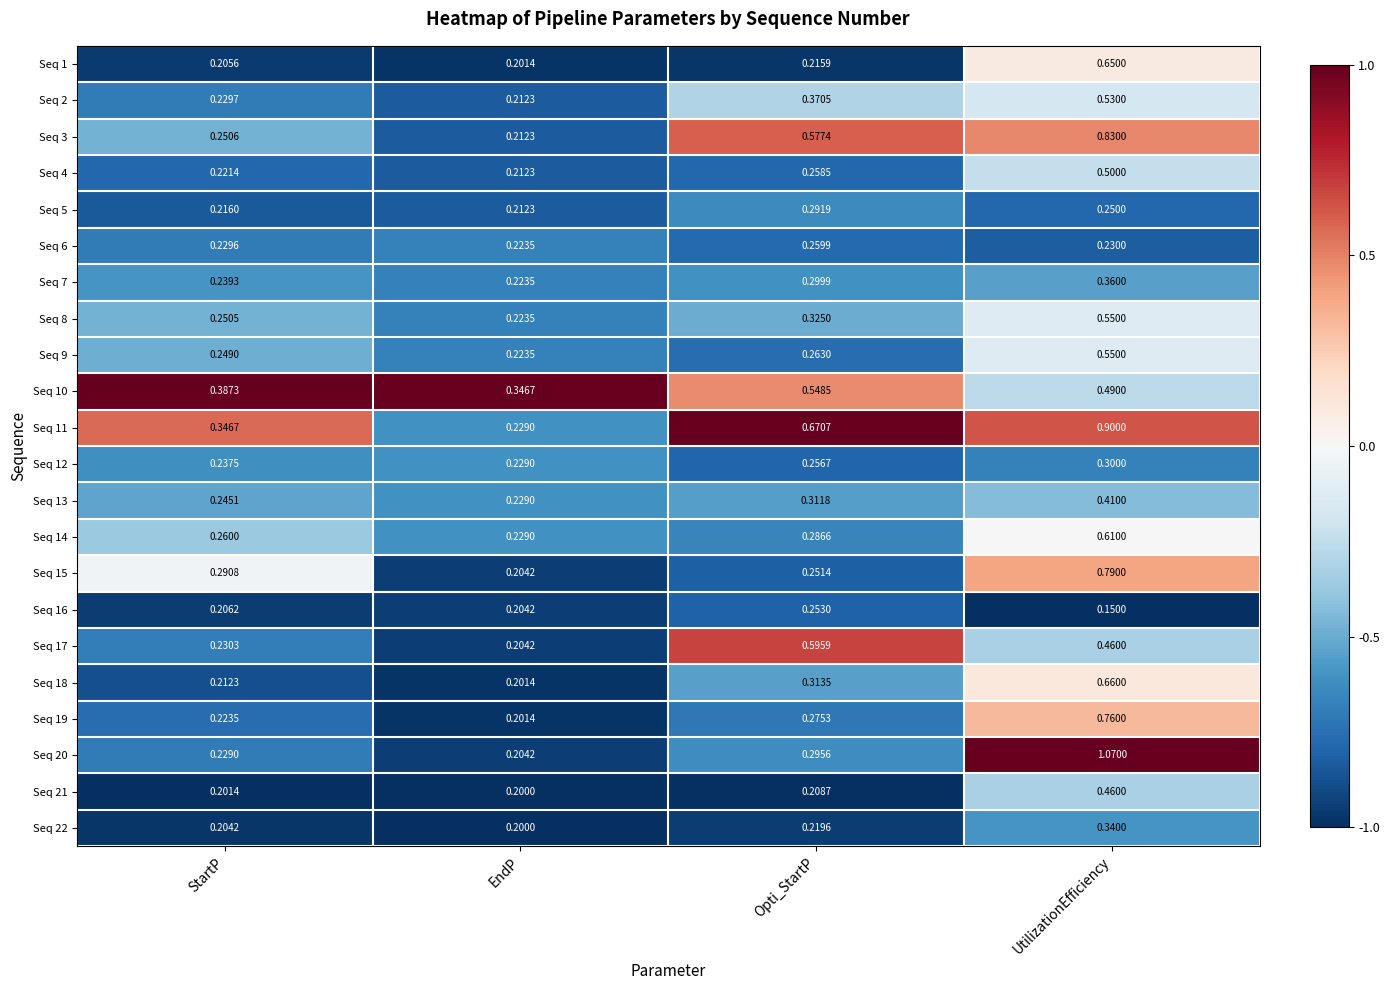

Which series changed the most between StartP and Opti_StartP?

Seq 17